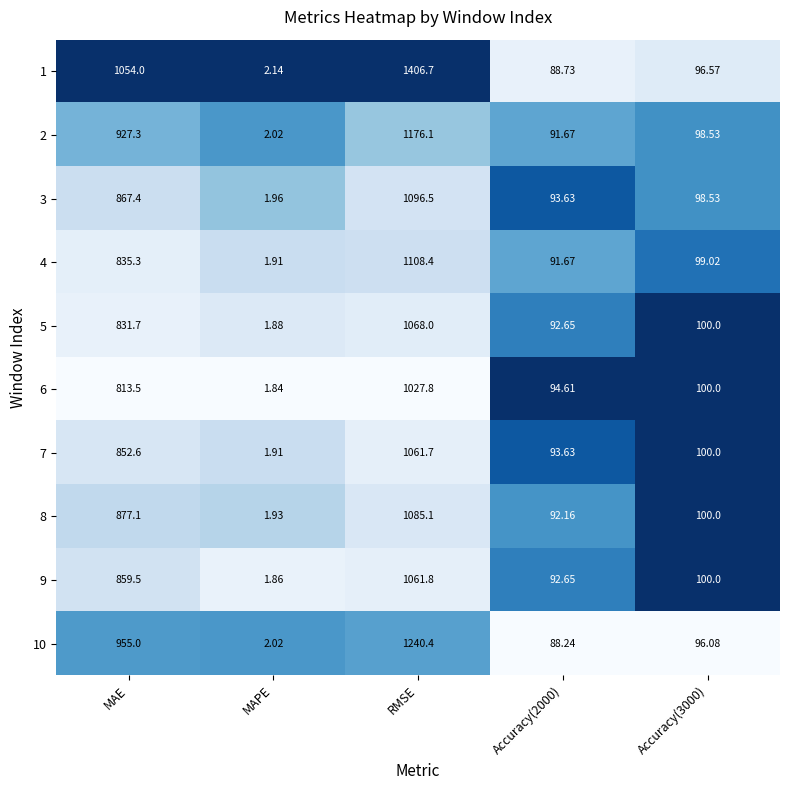

Is the value of 3 at MAE greater than the value of 4 at Accuracy(3000)?

Yes